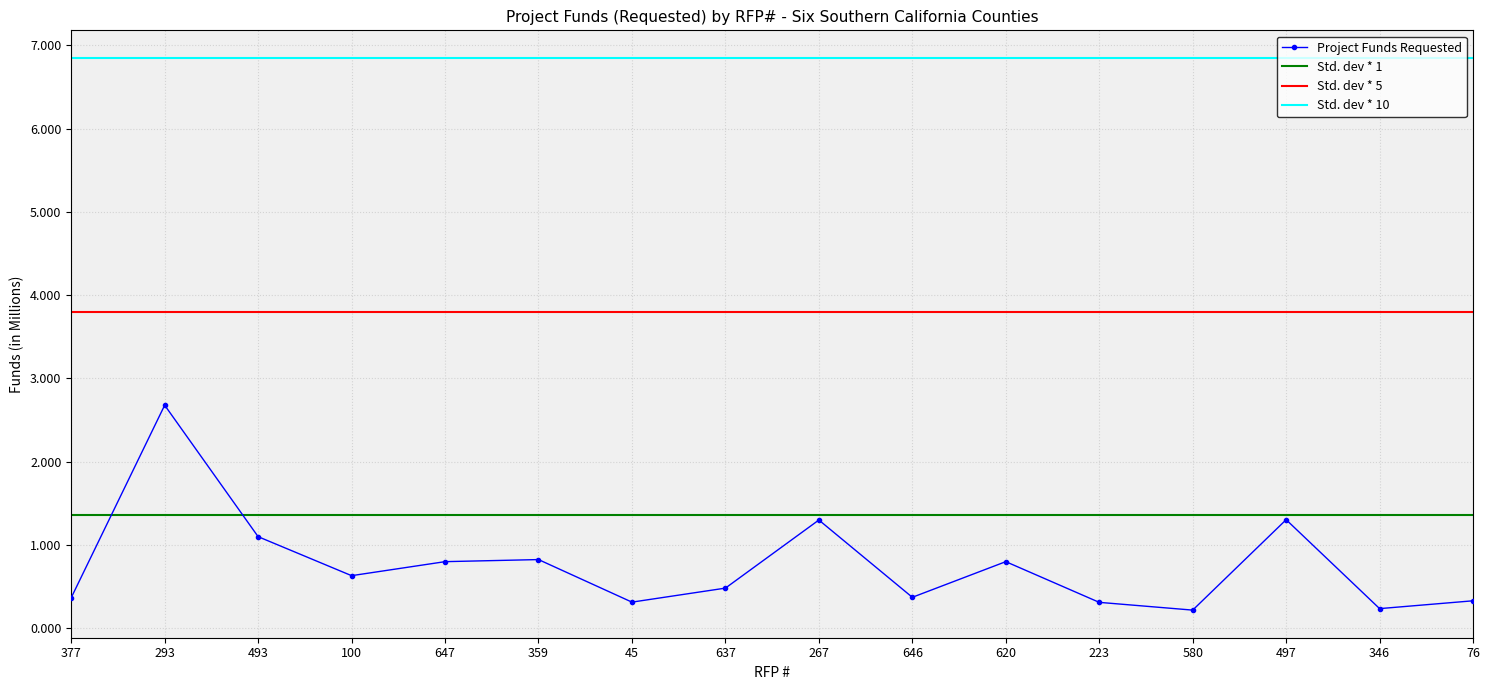

Which has a higher value, 346 or 647?

647